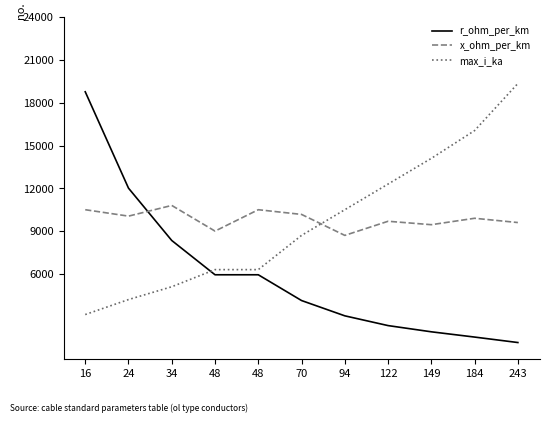

After their last crossing, which series has the higher values: max_i_ka or x_ohm_per_km?

max_i_ka